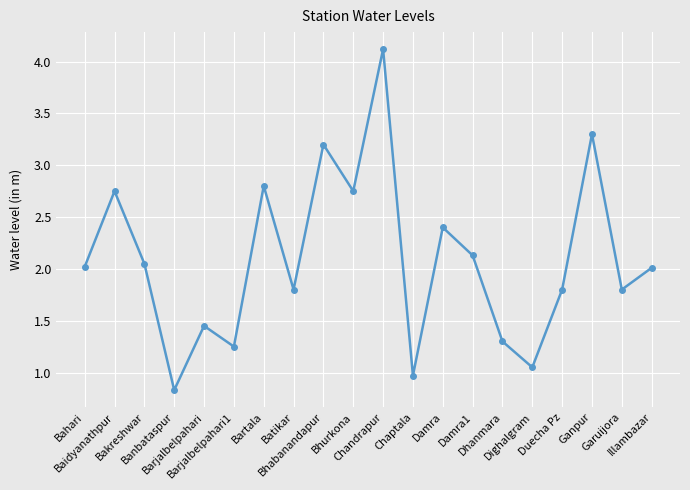

What is the difference between the maximum and minimum values?

3.3